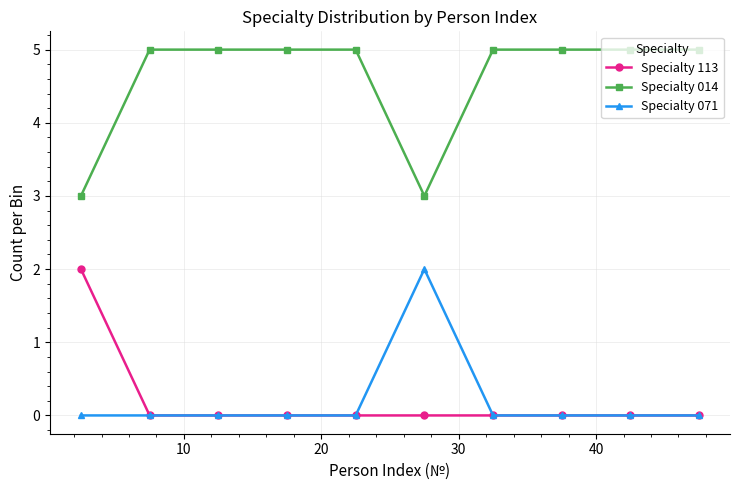

Reading right to left, extract all data points from this chart.

Specialty 113: 0	0	0	0	0	0	0	0	0	2
Specialty 014: 5	5	5	5	3	5	5	5	5	3
Specialty 071: 0	0	0	0	2	0	0	0	0	0